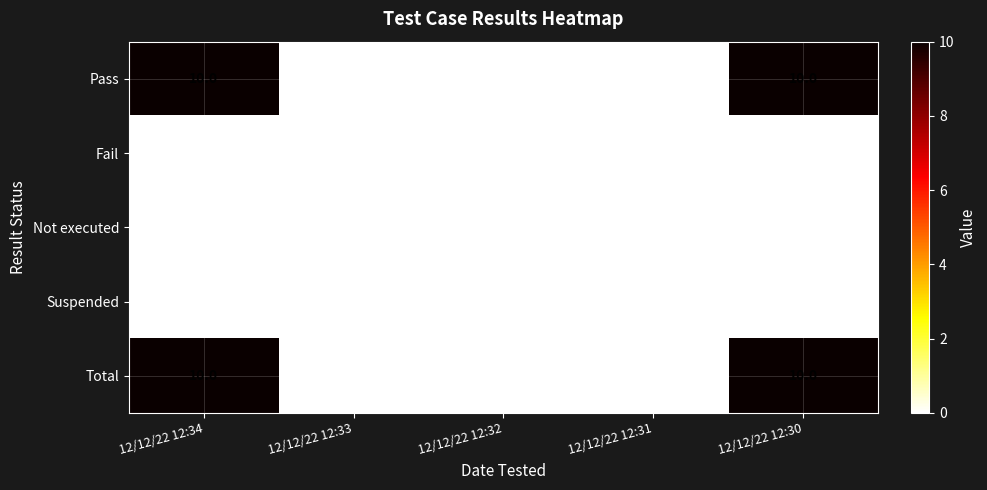

Count the number of data series in this chart.

5